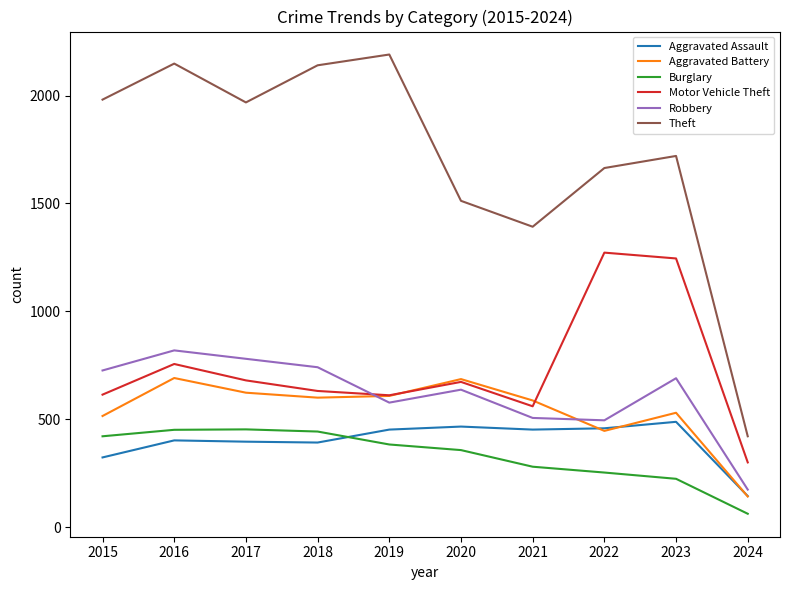

What are all the series names shown in the legend?

Aggravated Assault, Aggravated Battery, Burglary, Motor Vehicle Theft, Robbery, Theft